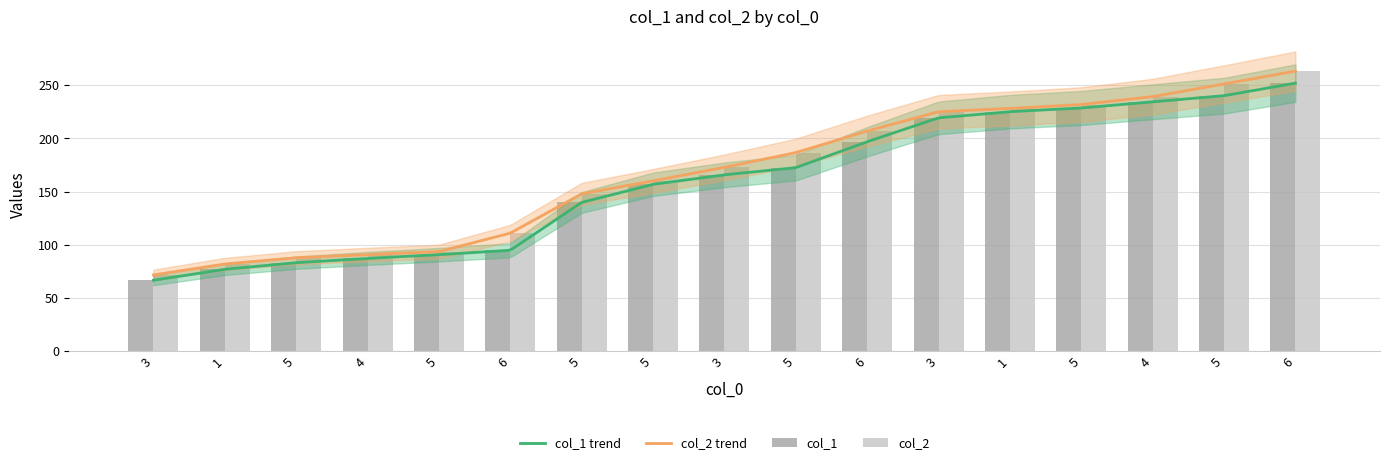

What is the label of the 12th bar from the left?

3